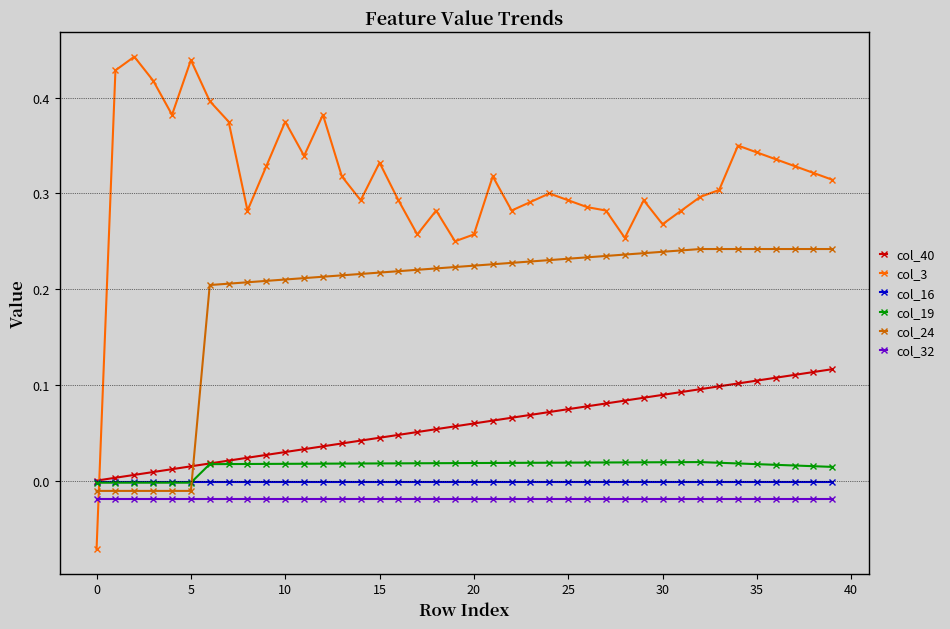

Which series ends up on top after the final intersection of col_3 and col_16?

col_3